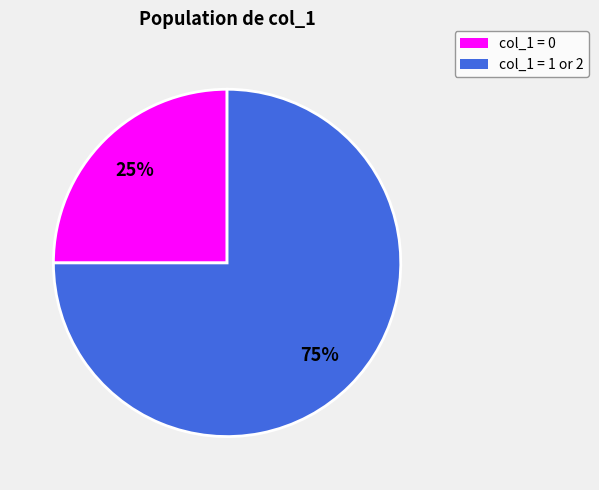

To the nearest percent, what is the difference between the largest and smallest slice percentages?

50%